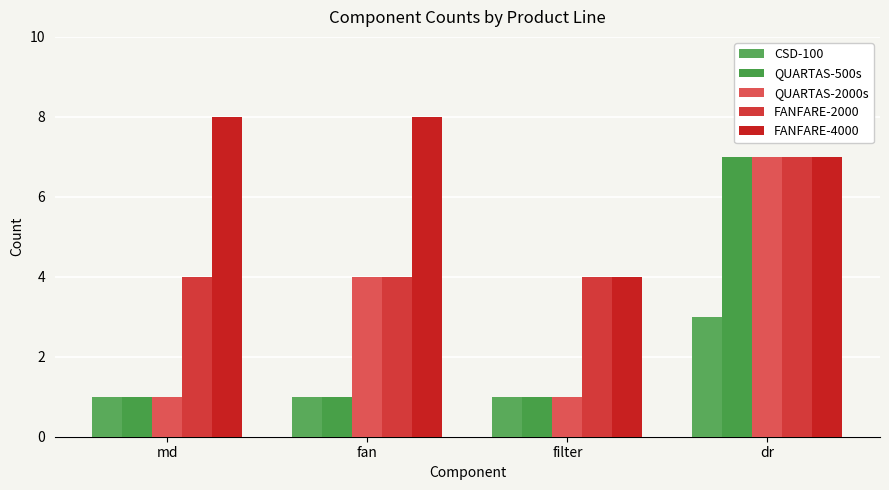

How many distinct data groups are displayed?

5